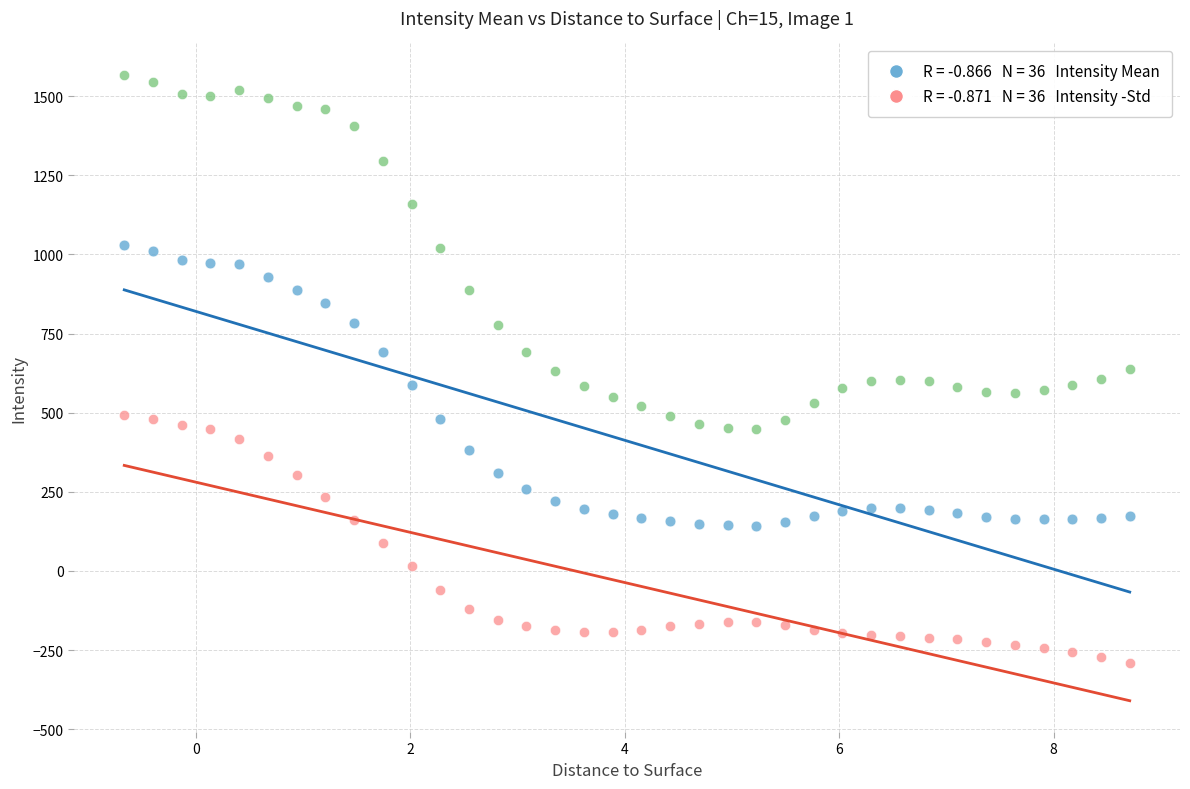

Across all data points, what is the range of Y values (max minus min)?

1856.8